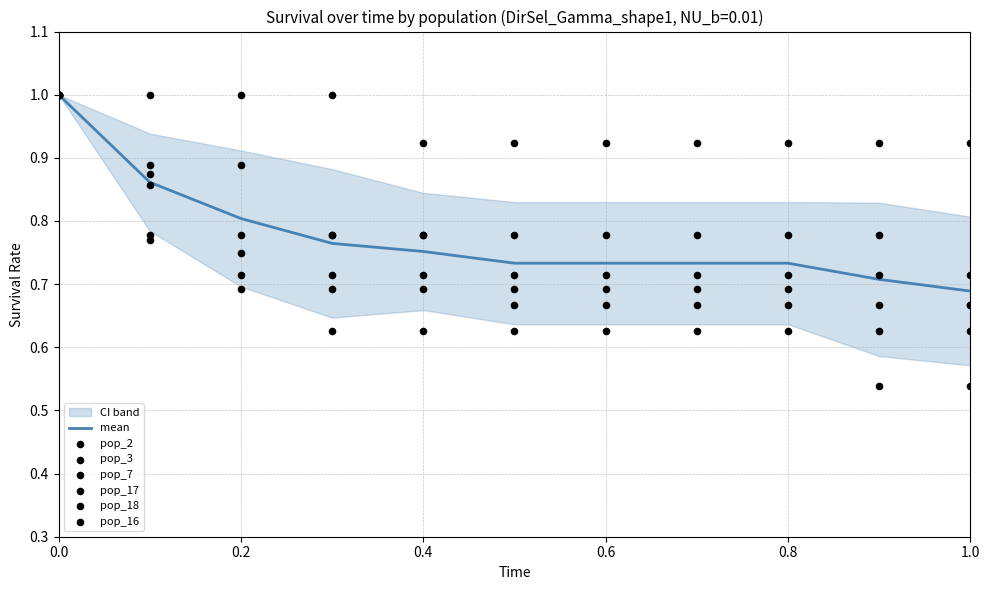

Which series has the widest spread of Y values?

pop_18